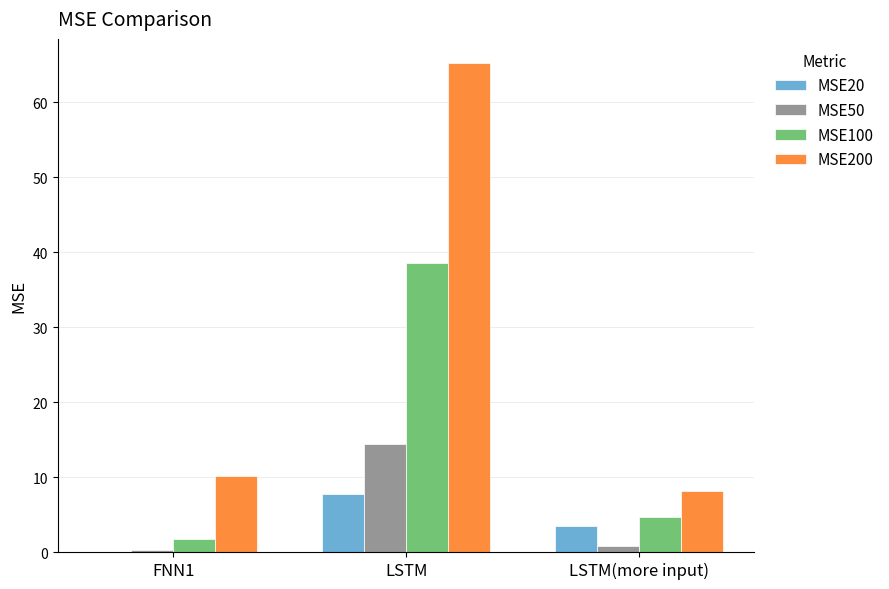

Is the value of MSE20 at LSTM(more input) greater than the value of MSE200 at FNN1?

No